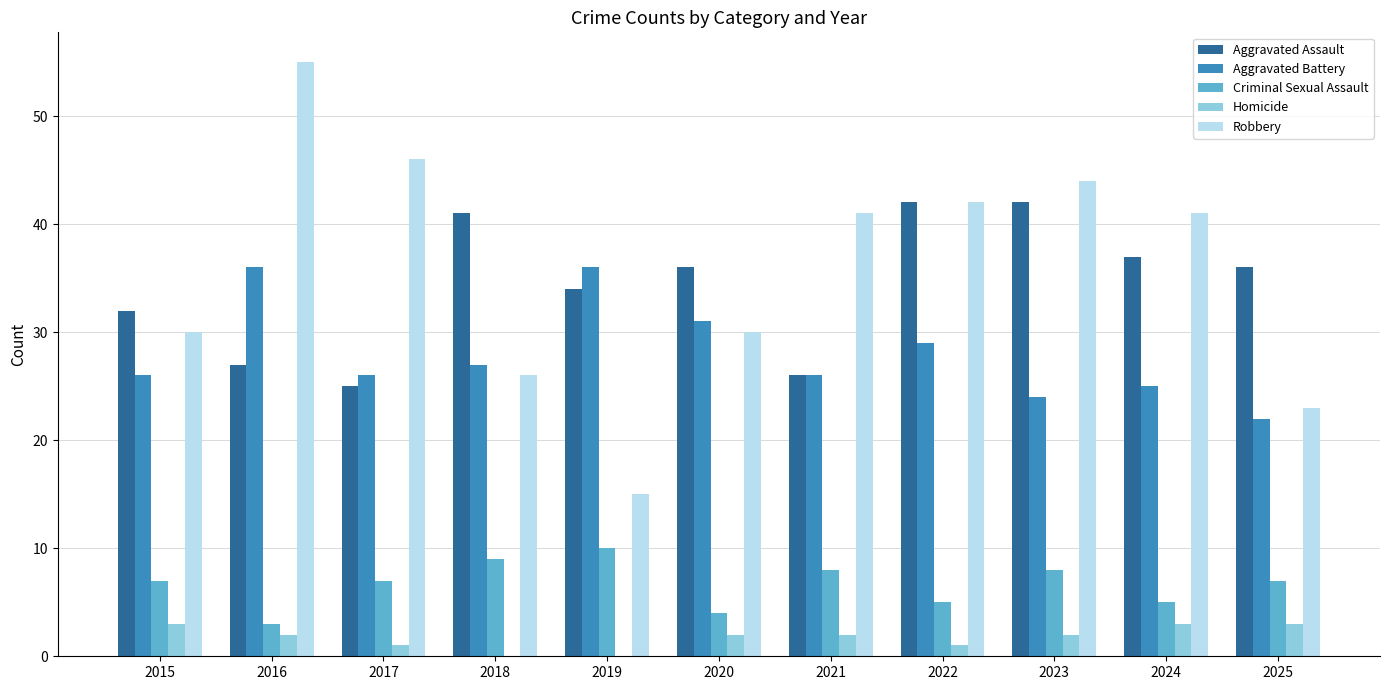

How many groups of bars are there?

11